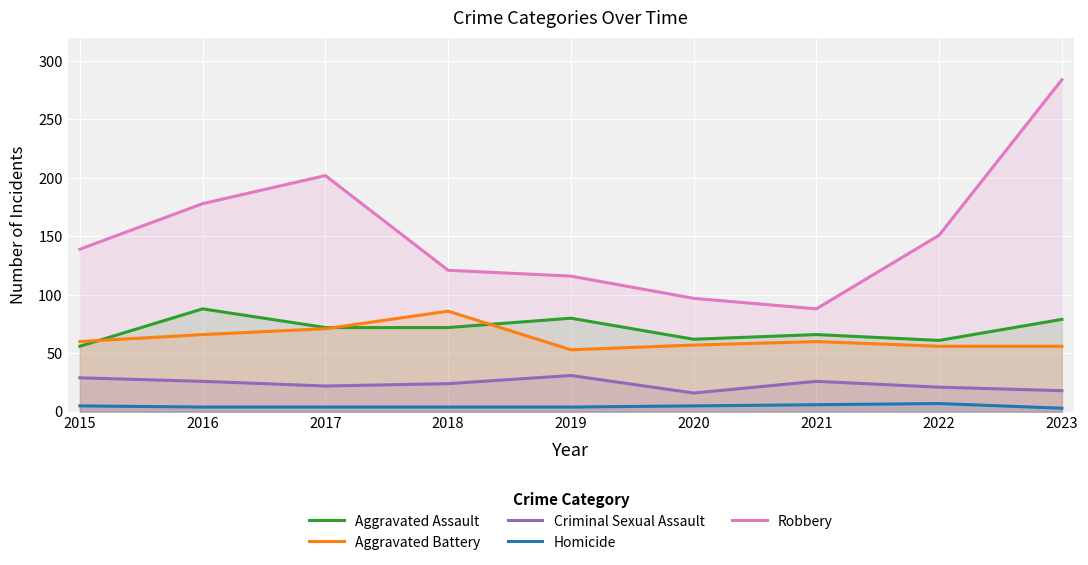

At which category does the chart reach its peak across all series?

2023